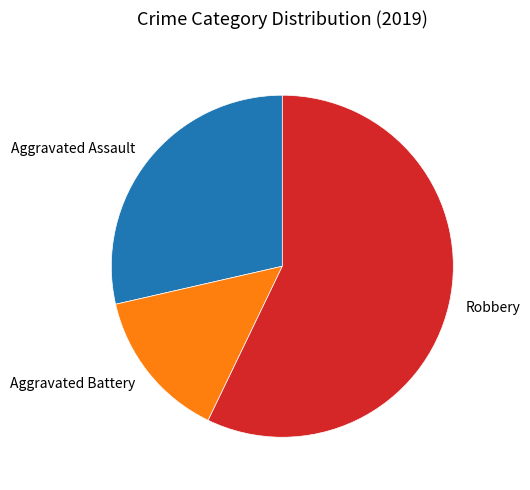

Which has a higher value, Aggravated Assault or Robbery?

Robbery